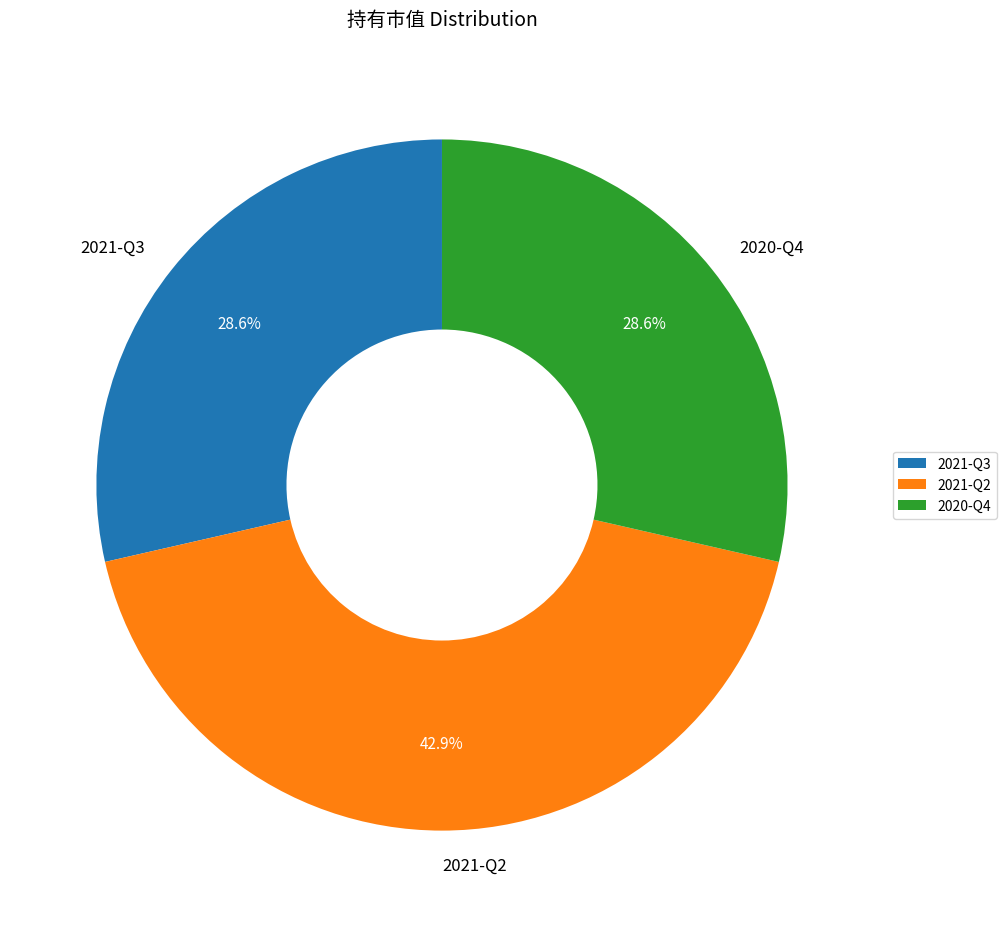

To the nearest percent, what portion does 2021-Q3 represent?

29%